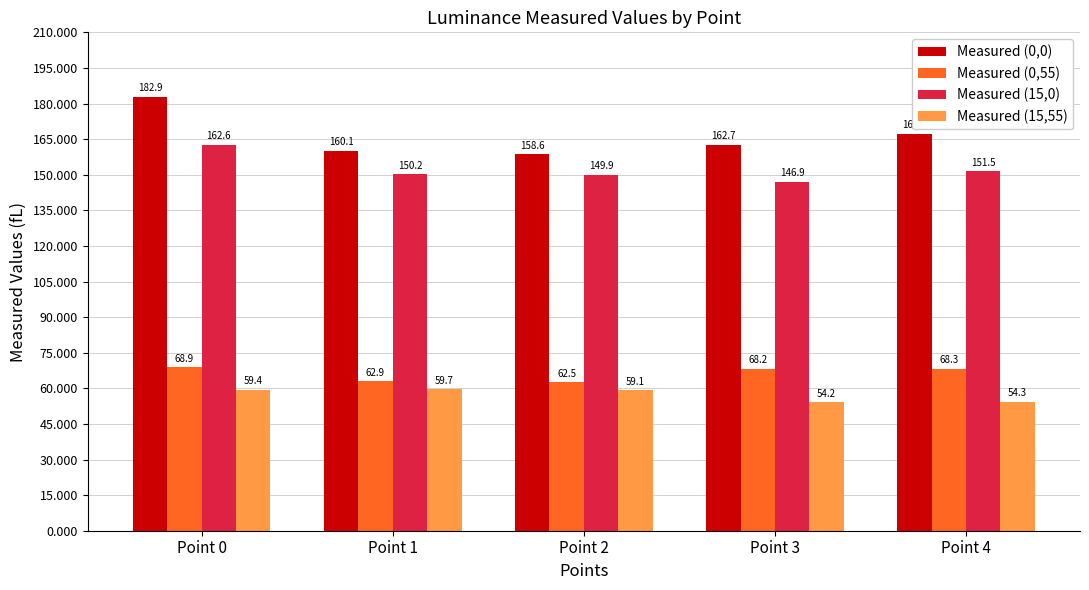

How many values in the Measured (0,0) series are below 162?

2